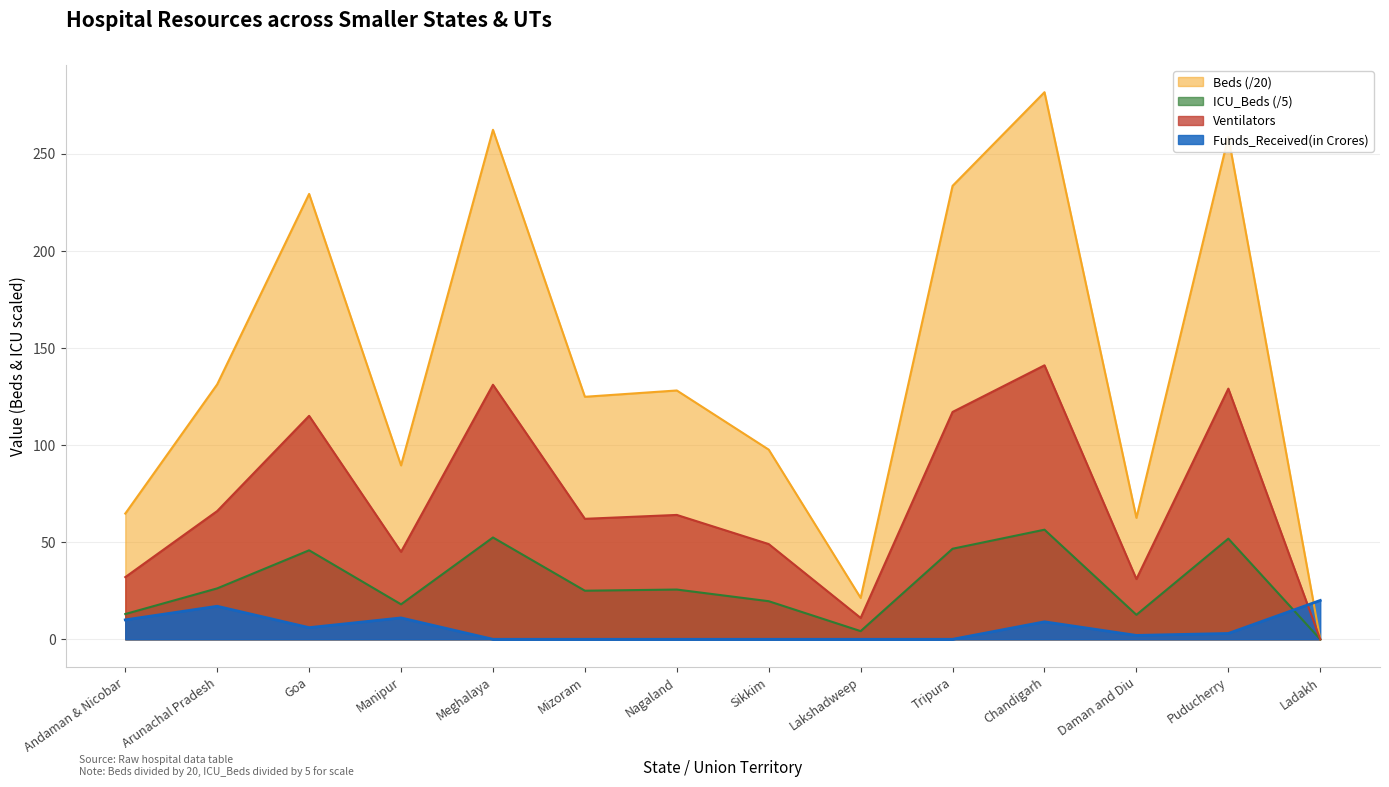

True or false: Beds and Funds_Received intersect in this chart.

True